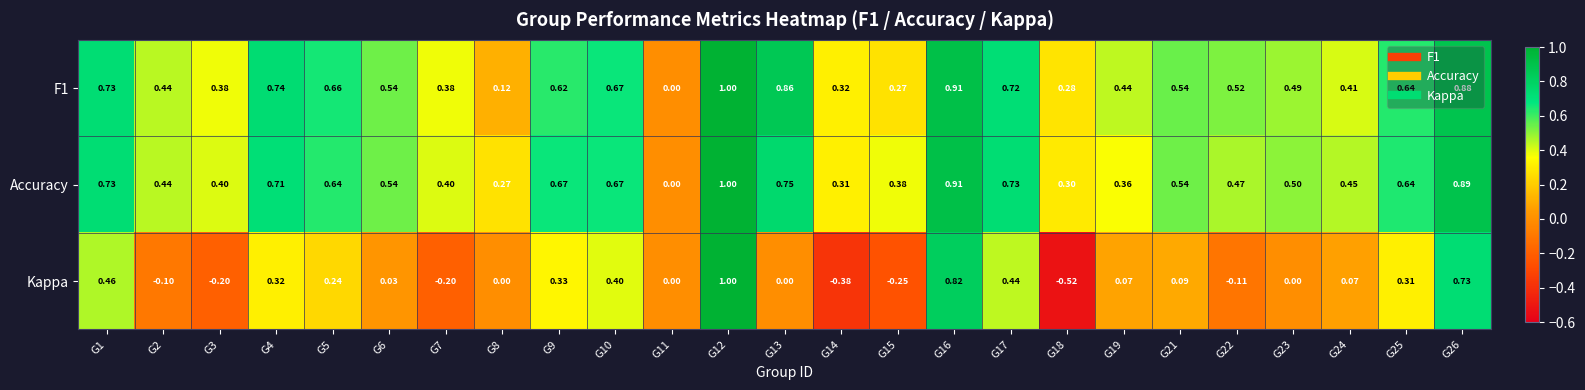

Which series has the largest total across all categories?

Accuracy